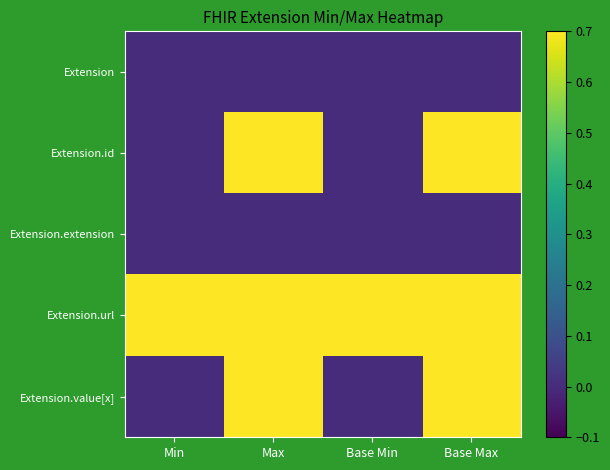

Which series has the widest spread of values?

Extension.id